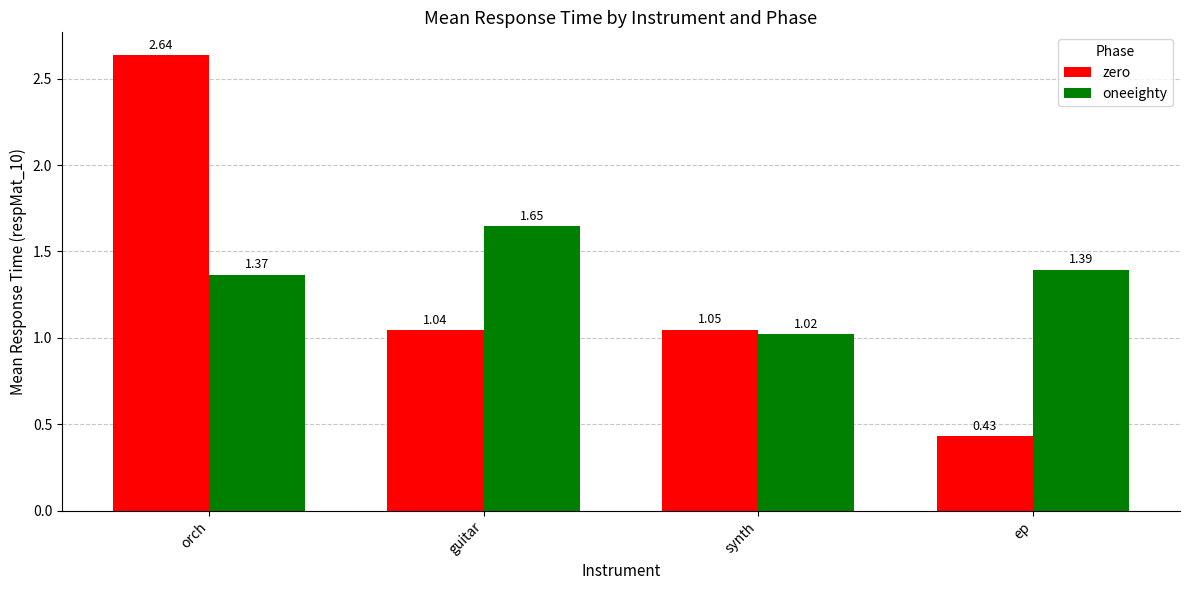

Which category has the highest value in the zero series?

orch